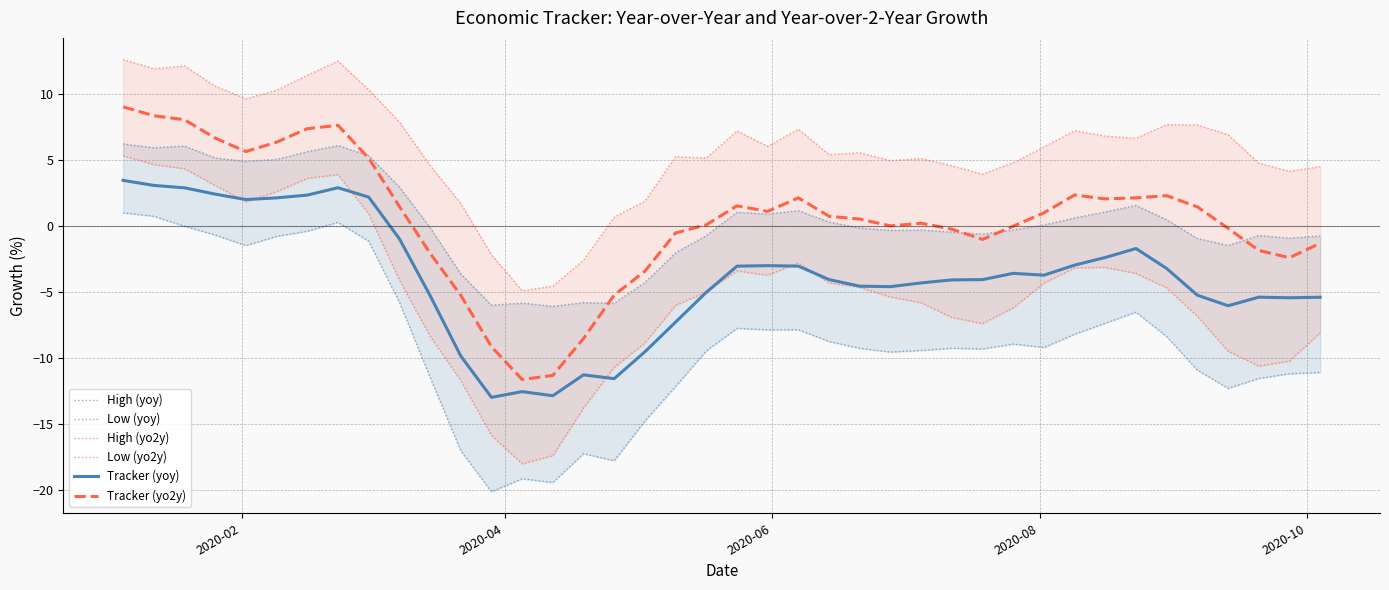

True or false: High (yo2y) has more than 2 interior local peaks.

True